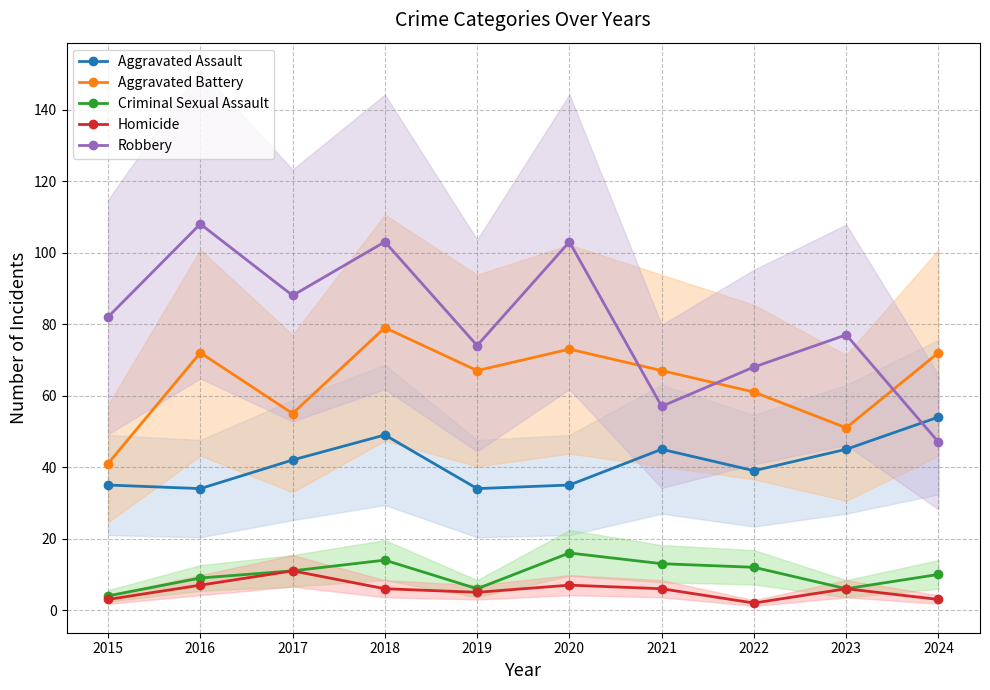

The value of Homicide at 2017 is 11. True or false?

True